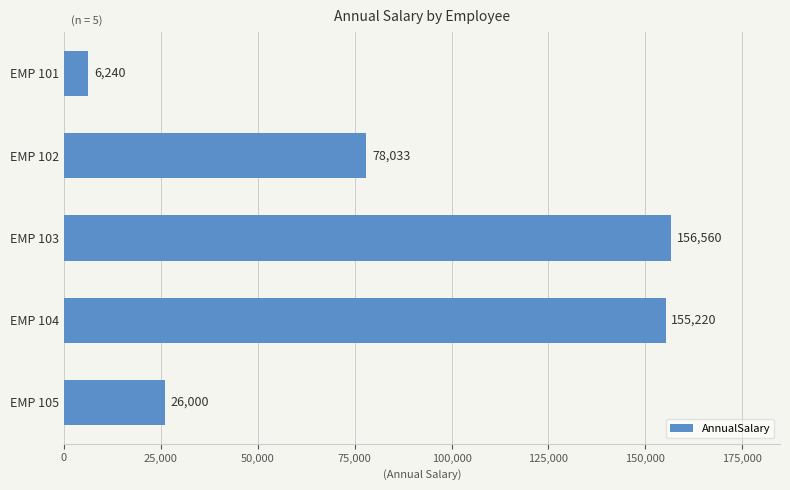

What is the greatest value displayed?

156560.0